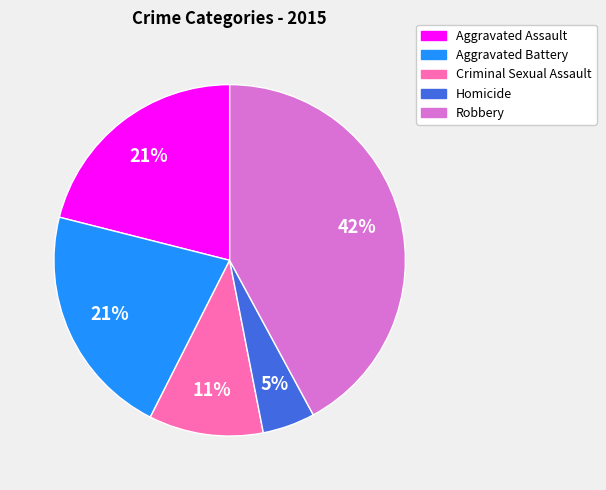

Between Aggravated Battery and Criminal Sexual Assault, which is larger?

Aggravated Battery